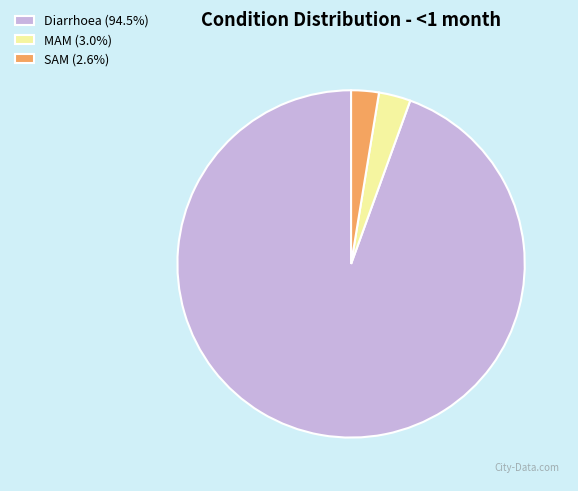

Is the sum of MAM (3.0%) and SAM (2.6%) greater than half?

No